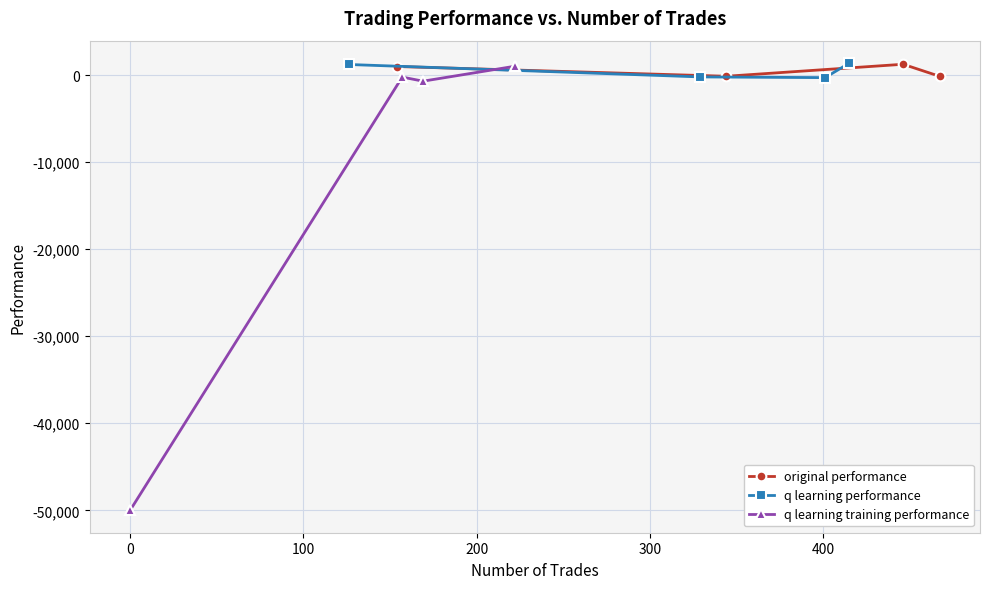

How many lines are shown in the chart?

3